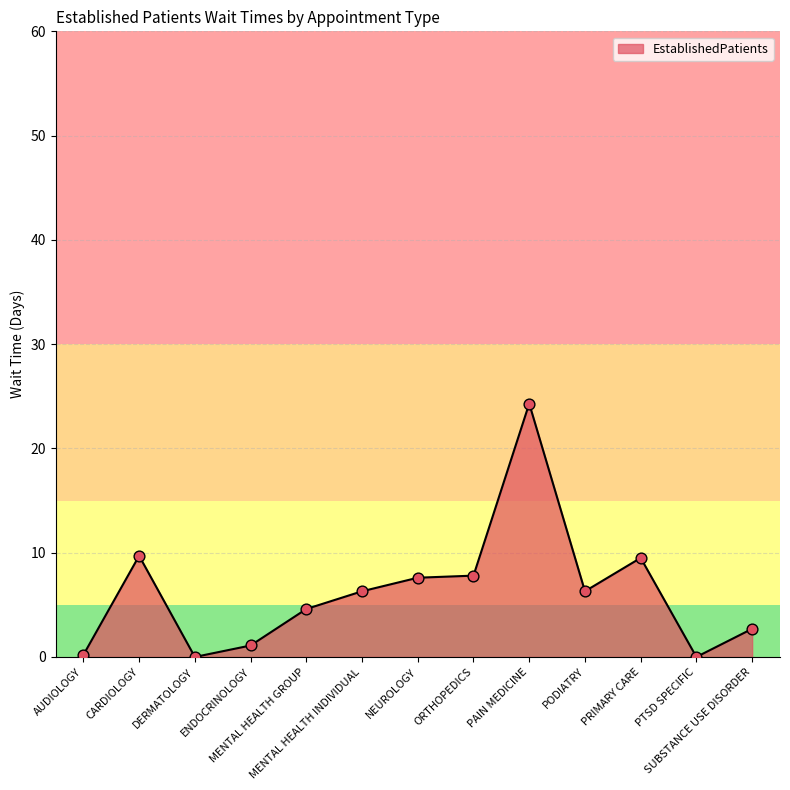

What is the change in value from MENTAL HEALTH GROUP to PAIN MEDICINE?

+19.7